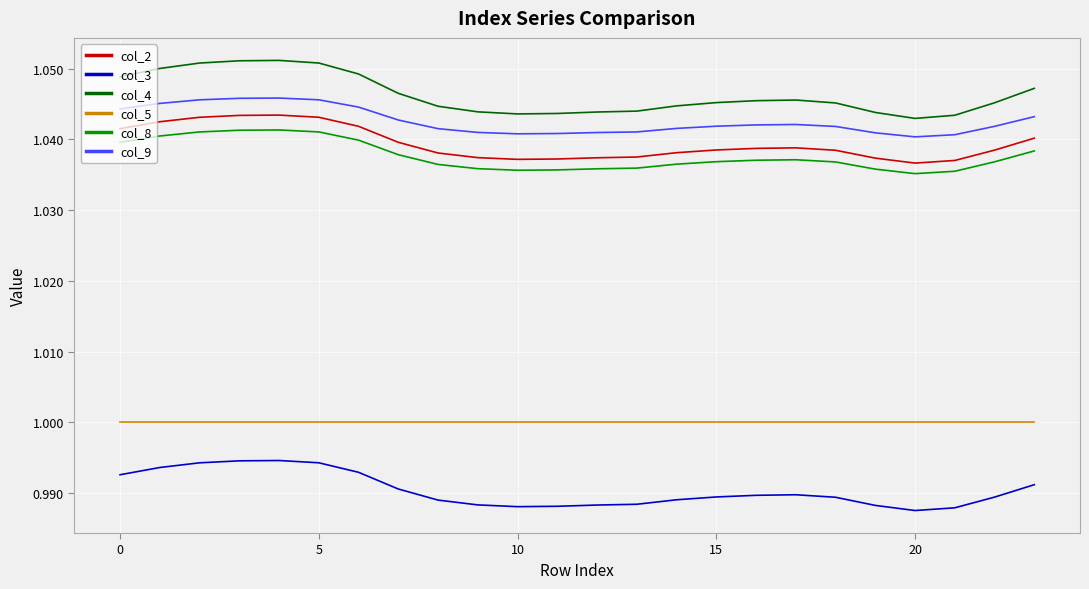

True or false: col_4 and col_3 cross at least once.

False